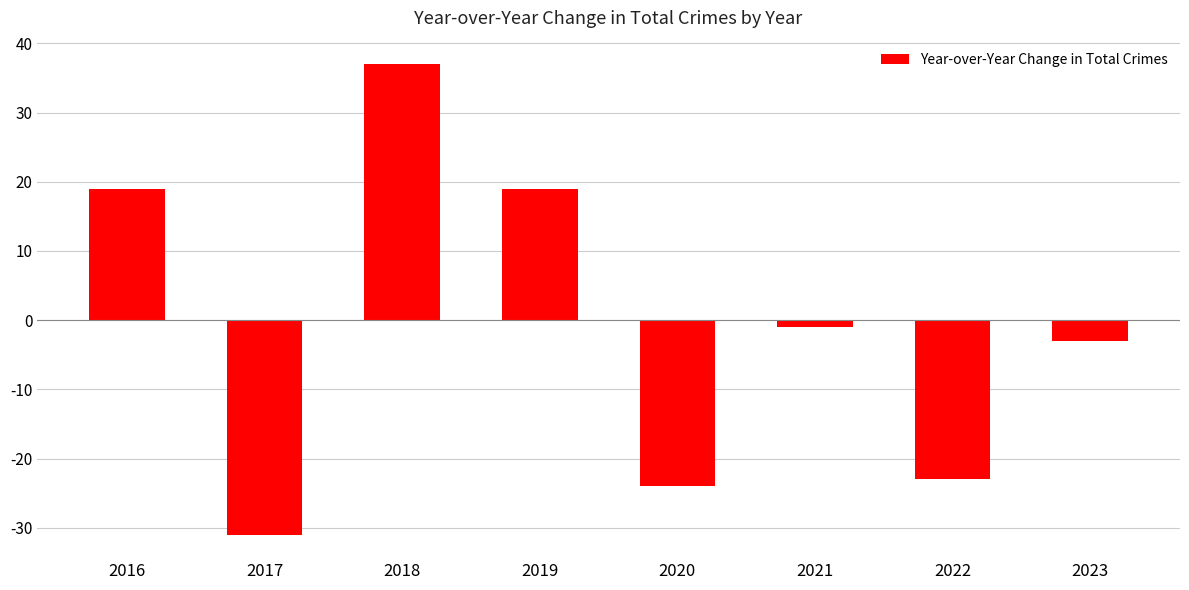

Reading left to right, extract all data points from this chart.

19	-31	37	19	-24	-1	-23	-3